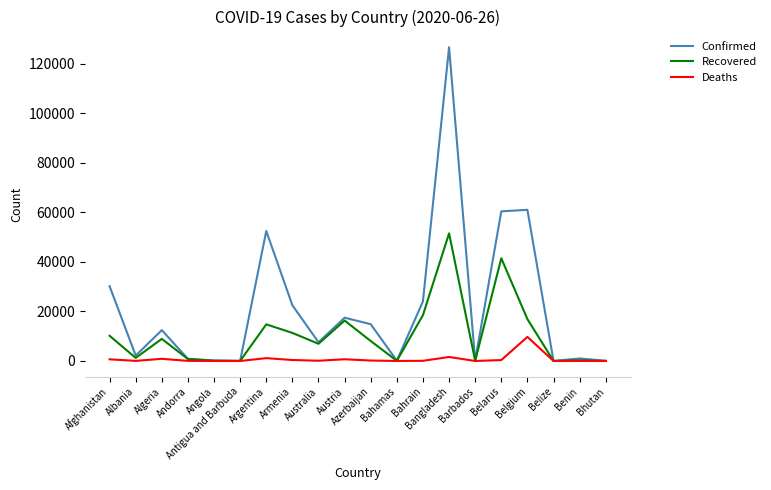

In Recovered, how many points are higher than both neighbors (excluding endpoints)?

6